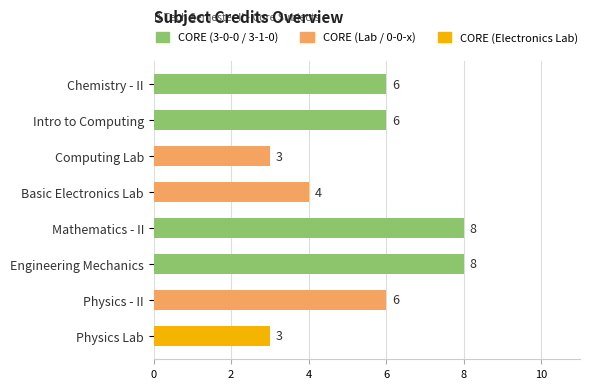

Does the chart contain stacked bars?

No